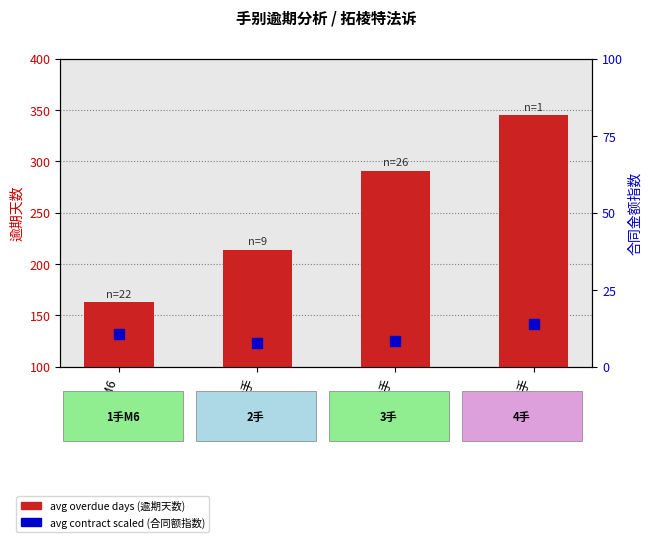

Count the avg overdue days values in the range 214 to 345.

3